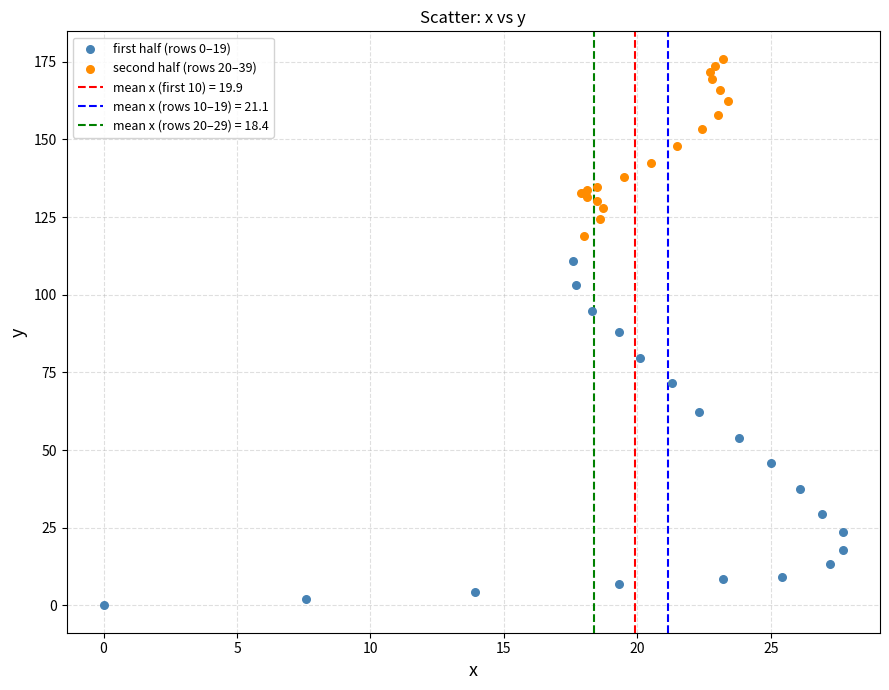

Which series contains the highest Y value?

second half (rows 20–39)